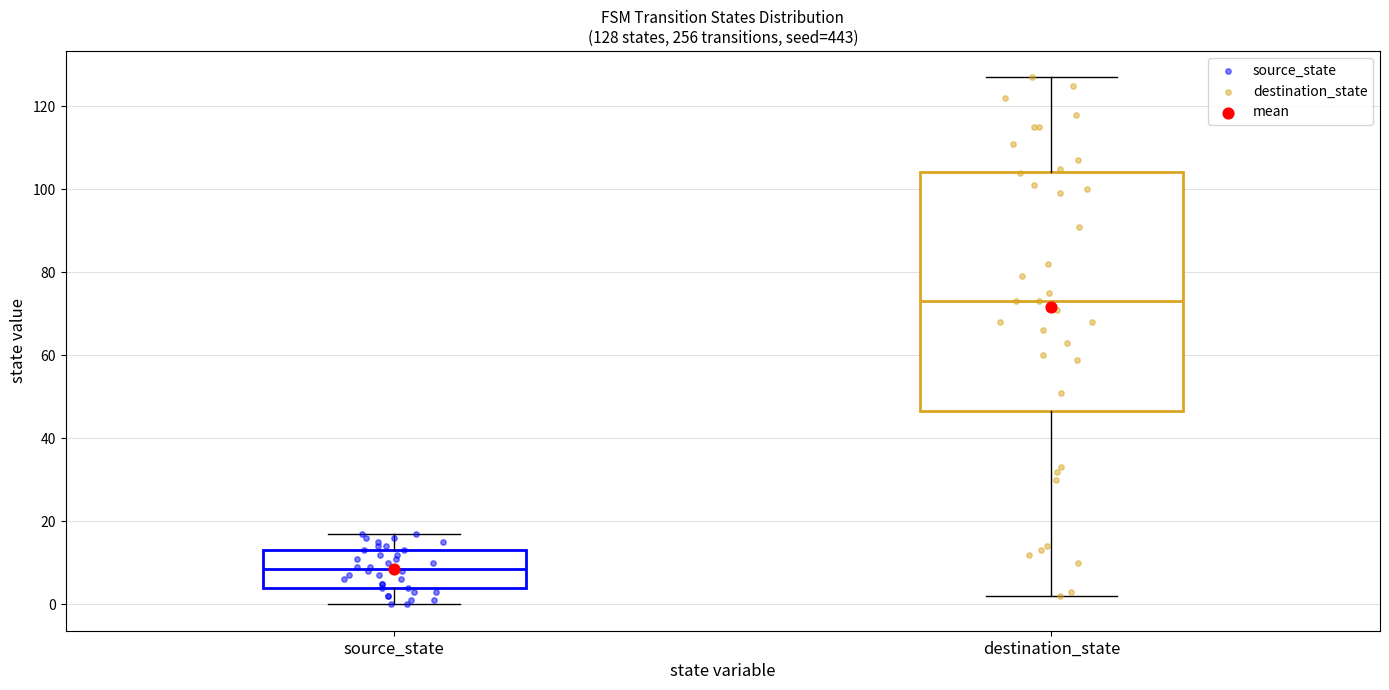

Which box's median line is the highest?

destination_state